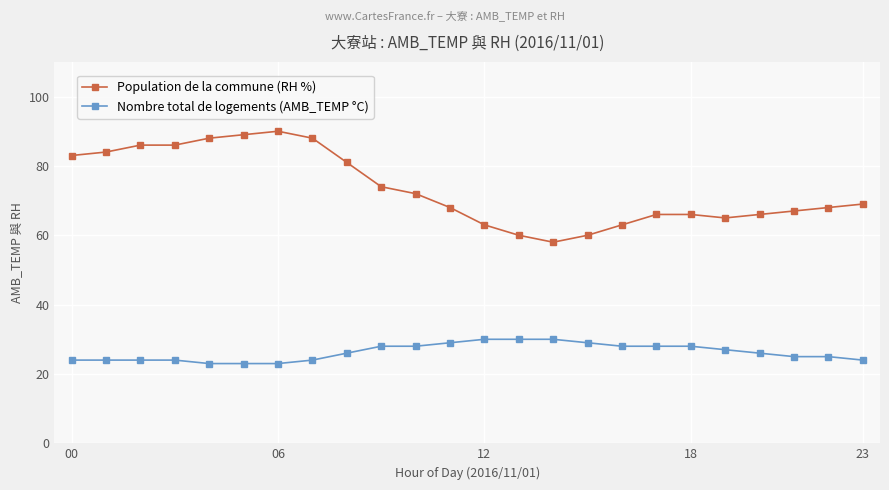

Rank the series by their maximum value, from highest to lowest.

Population de la commune (RH %), Nombre total de logements (AMB_TEMP °C)